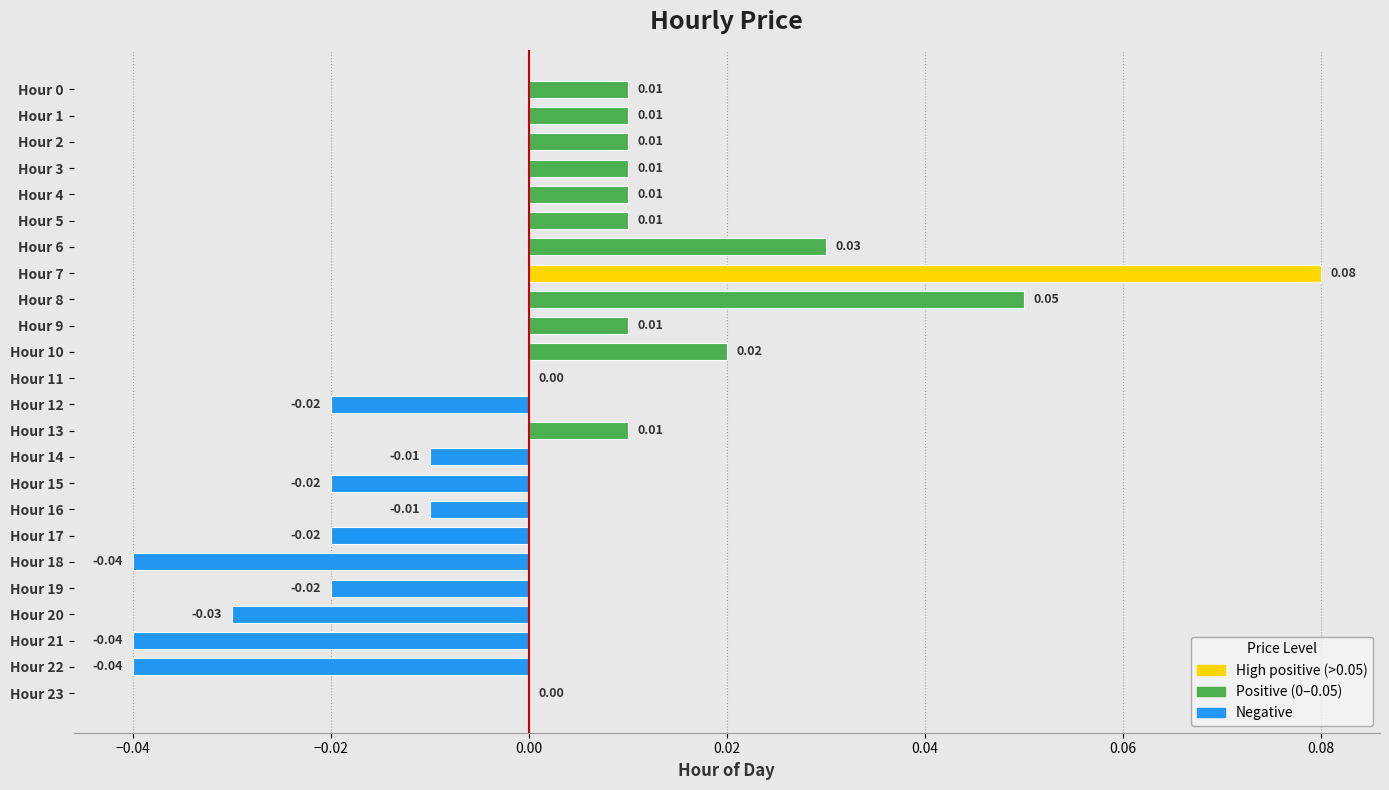

What is the change in value from Hour 2 to Hour 7?

+0.1